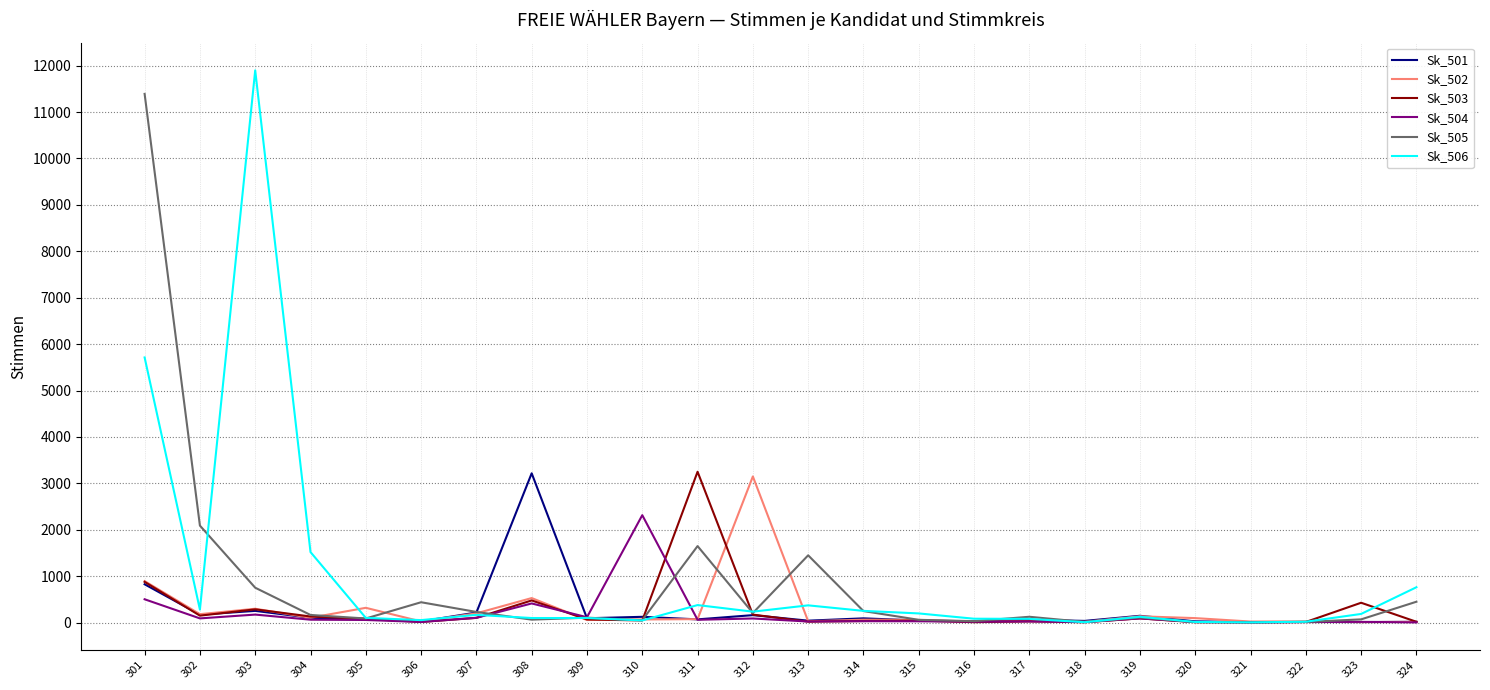

In Sk_504, how many points are higher than both neighbors (excluding endpoints)?

8